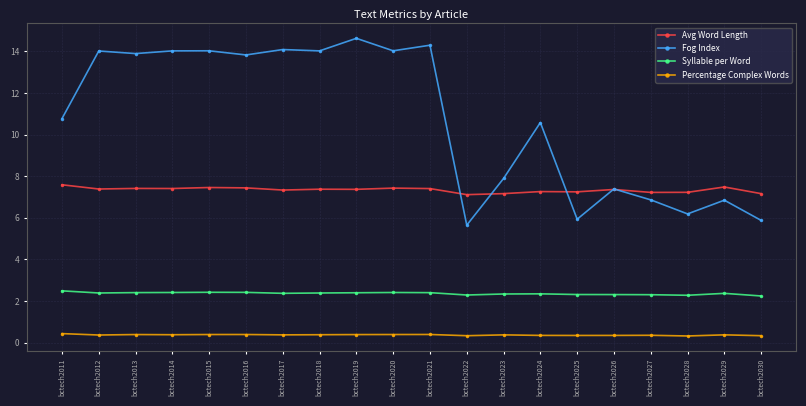

How many values in the Fog Index series are below 13?

10